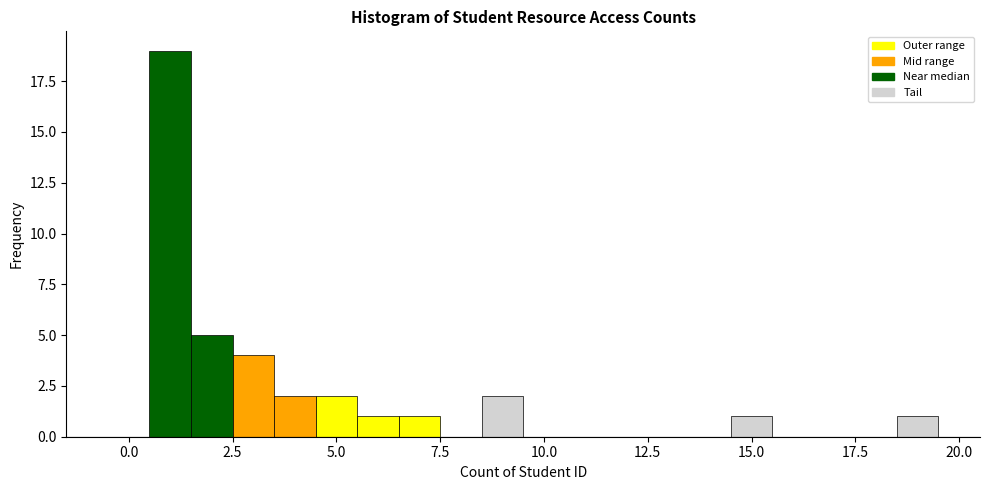

Around what value on the x-axis is the tallest bar? Give the approximate position of its centre, as read against the axis.

1.0